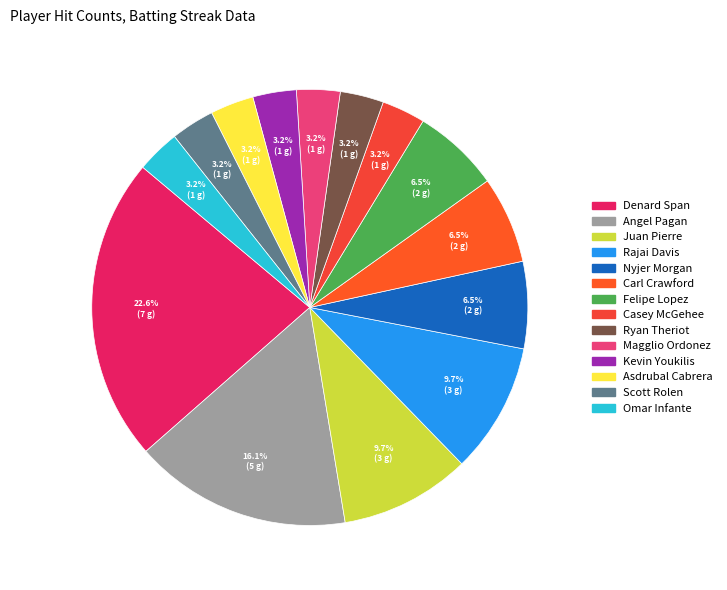

To the nearest percent, what is the combined percentage of Angel Pagan and Omar Infante?

19%